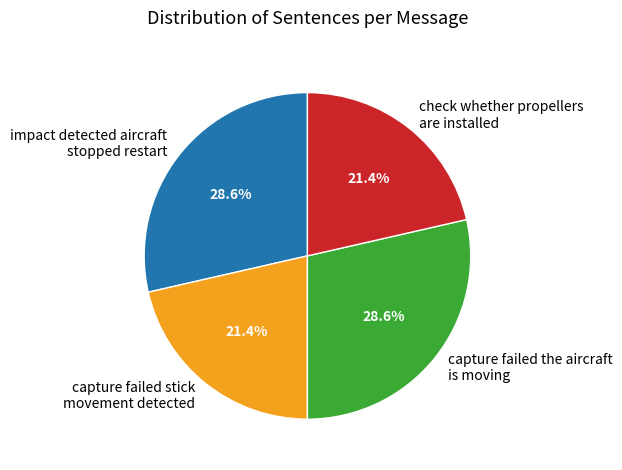

Does any single category account for the majority?

No